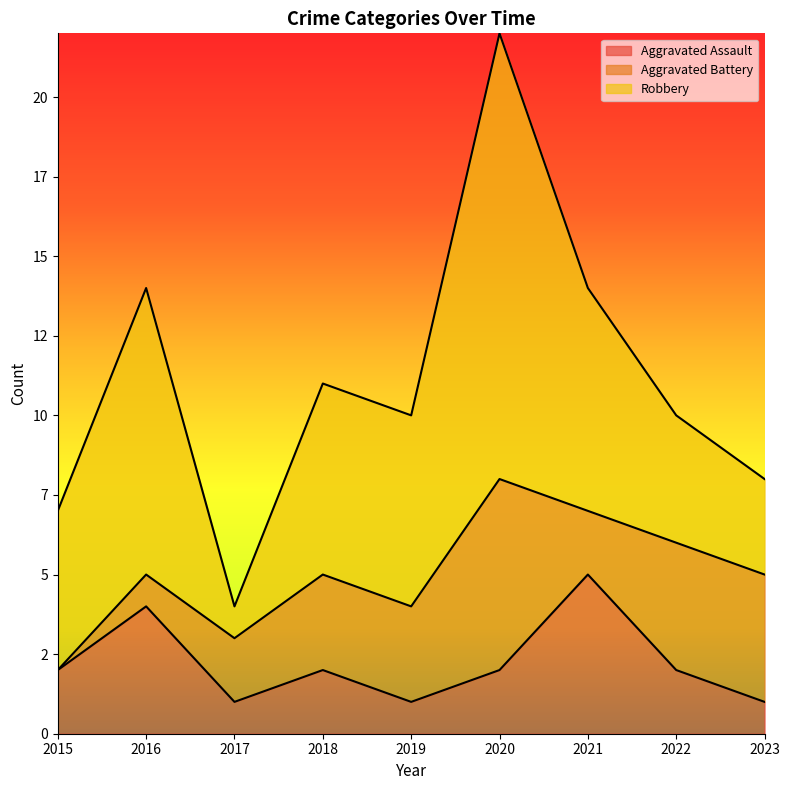

What are all the series names shown in the legend?

Aggravated Assault, Aggravated Battery, Robbery